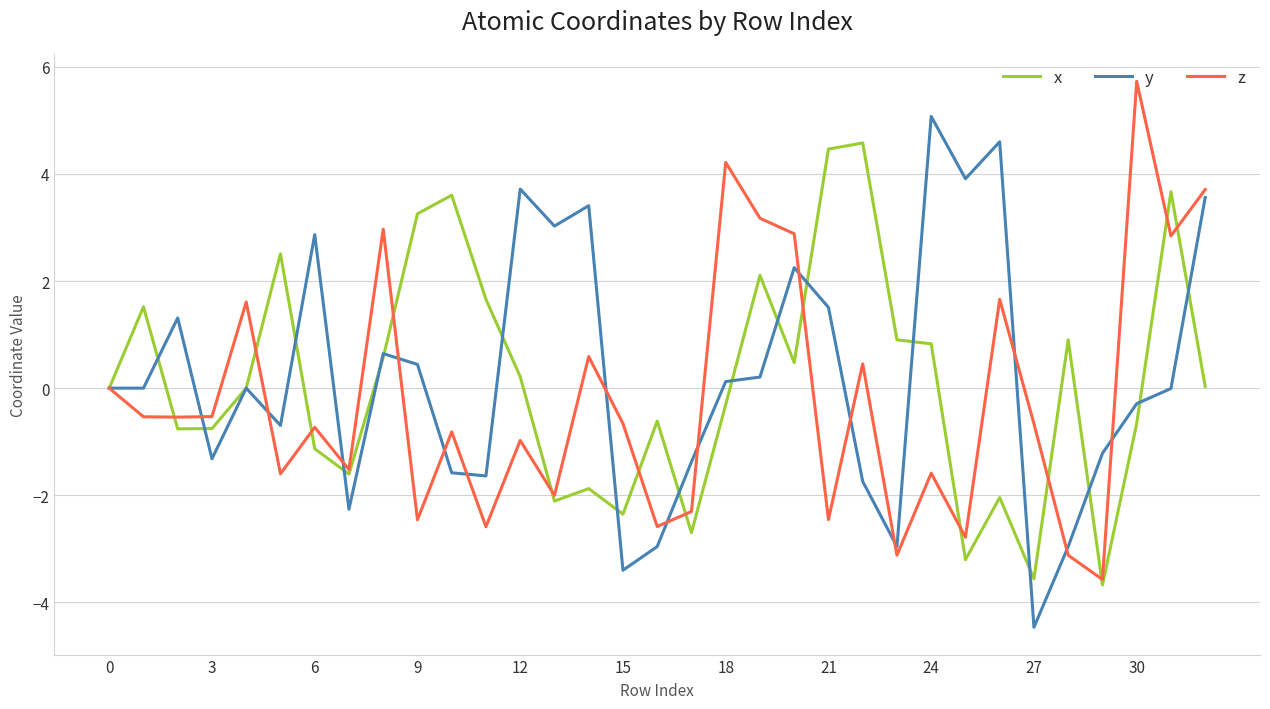

What is the average value of the y series?

0.2